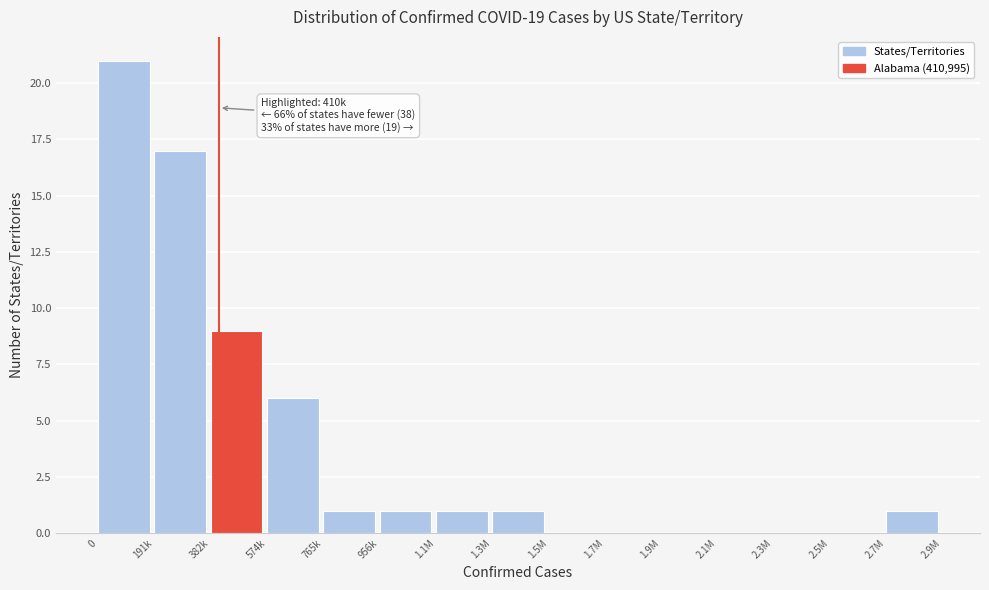

Reading right to left, transcribe all the data shown in this chart.

2.7M=1	2.5M=0	2.3M=0	2.1M=0	1.9M=0	1.7M=0	1.5M=0	1.3M=1	1.1M=1	956k=1	765k=1	574k=6	382k=9	191k=17	0=21